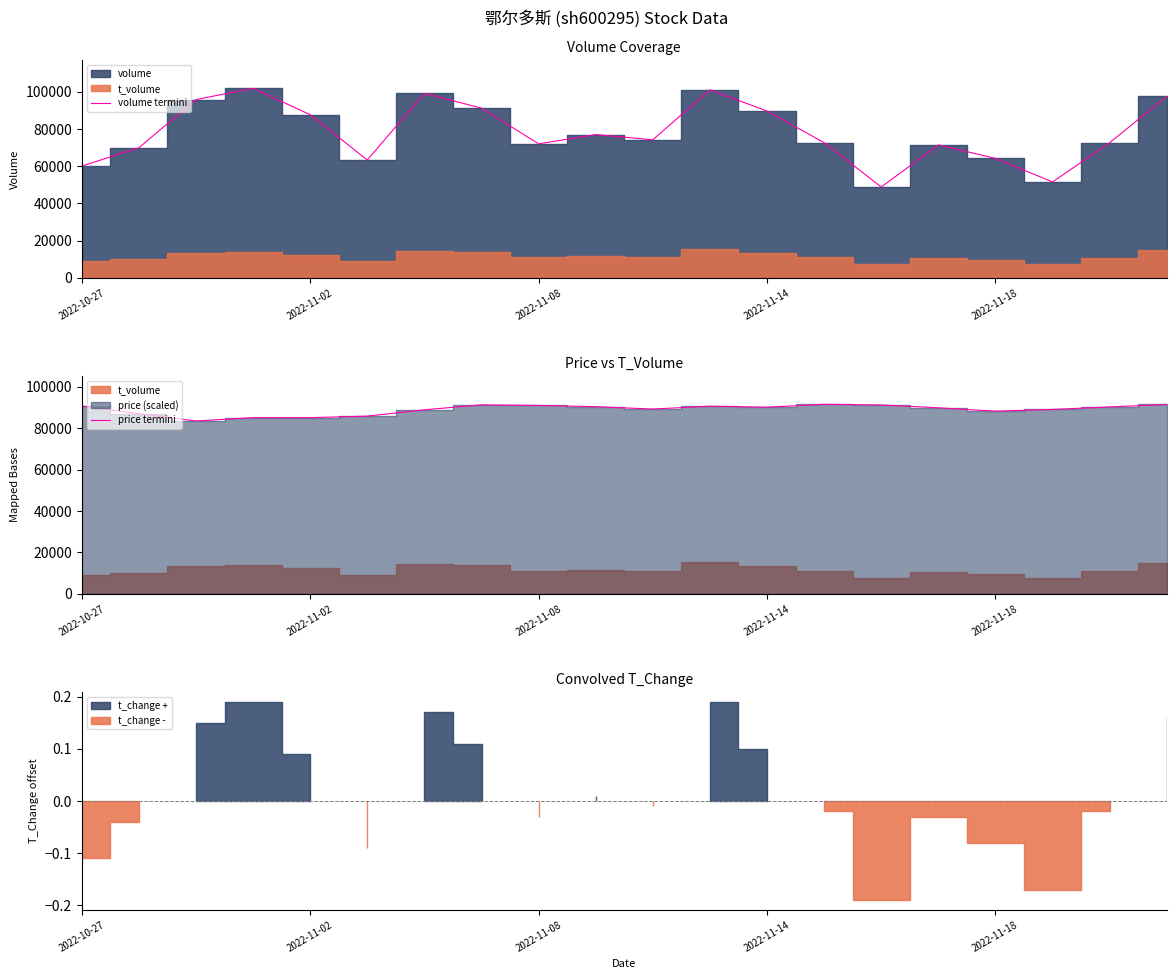

What is the label of the 19th point from the left?

18